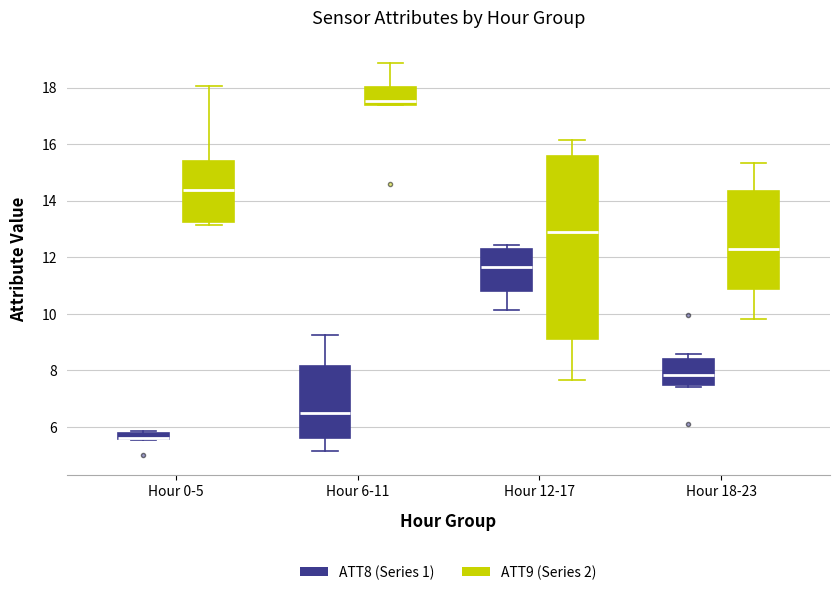

Where is the lower edge of the box for Hour 6-11 (ATT9 (Series 2)) on the y-axis? The values are not printed on the chart, so give them approximately, as read against the axis.

17.4